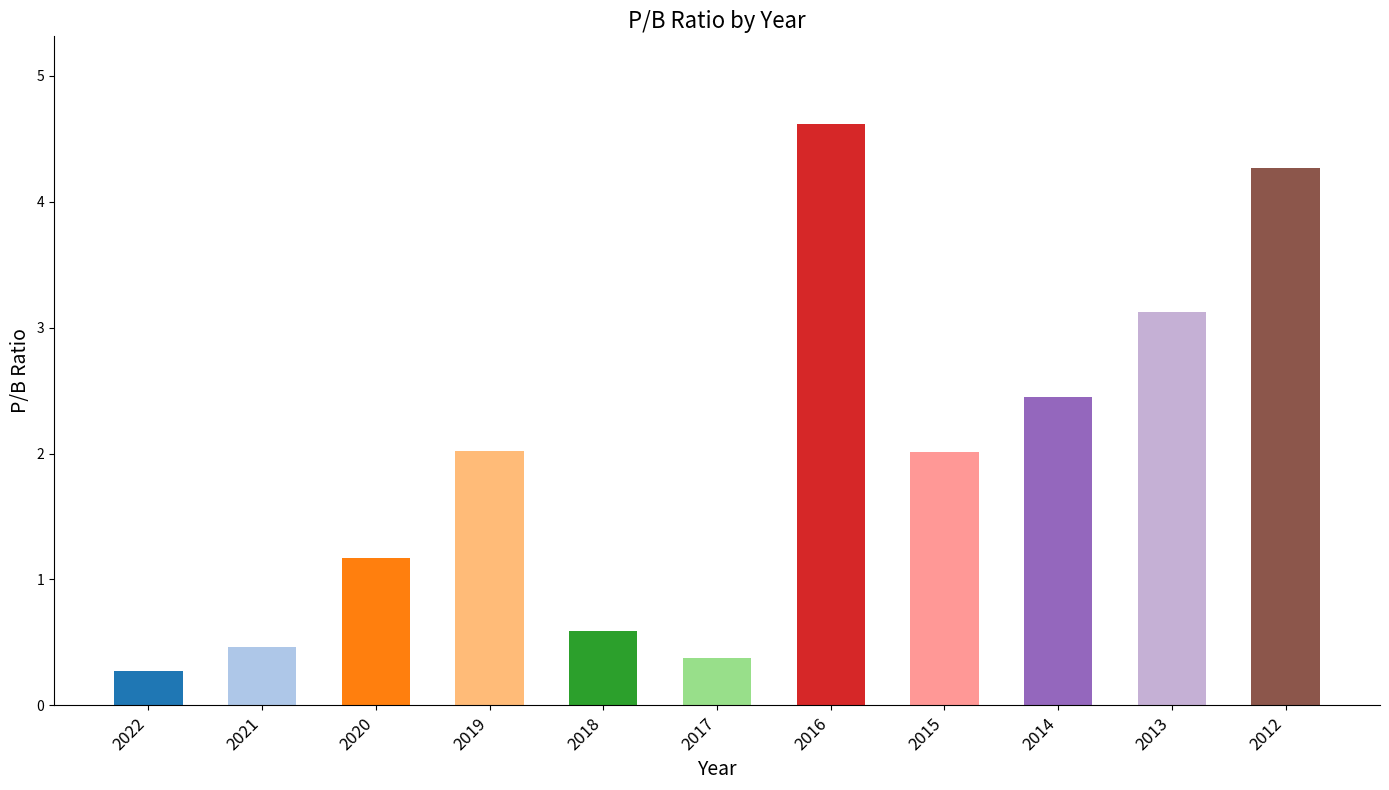

What is the minimum value shown in the chart?

0.3